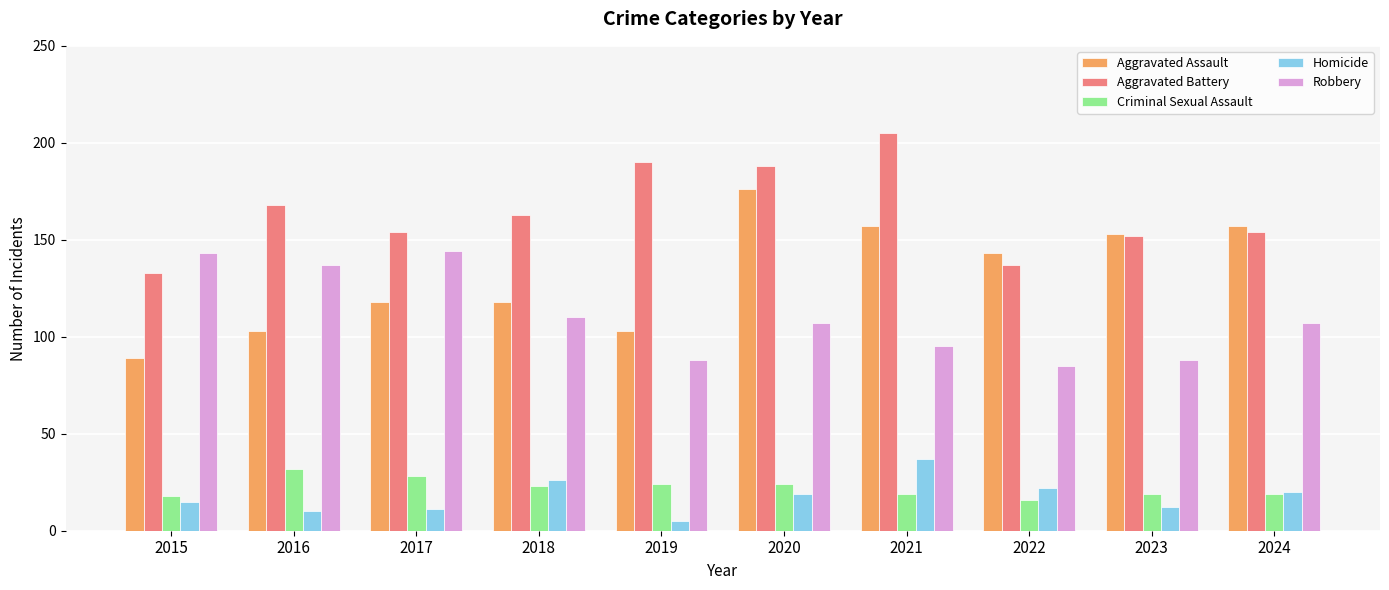

True or false: Aggravated Battery has a value of 332 at 2021.

False